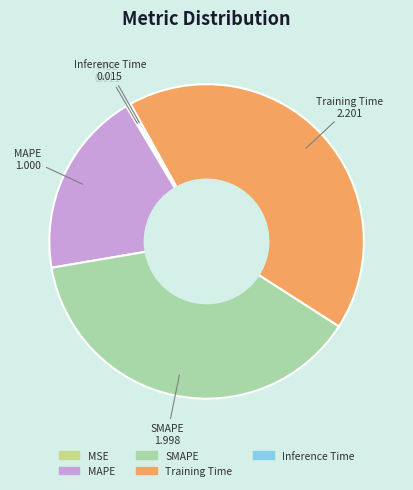

Does any single category account for the majority?

No